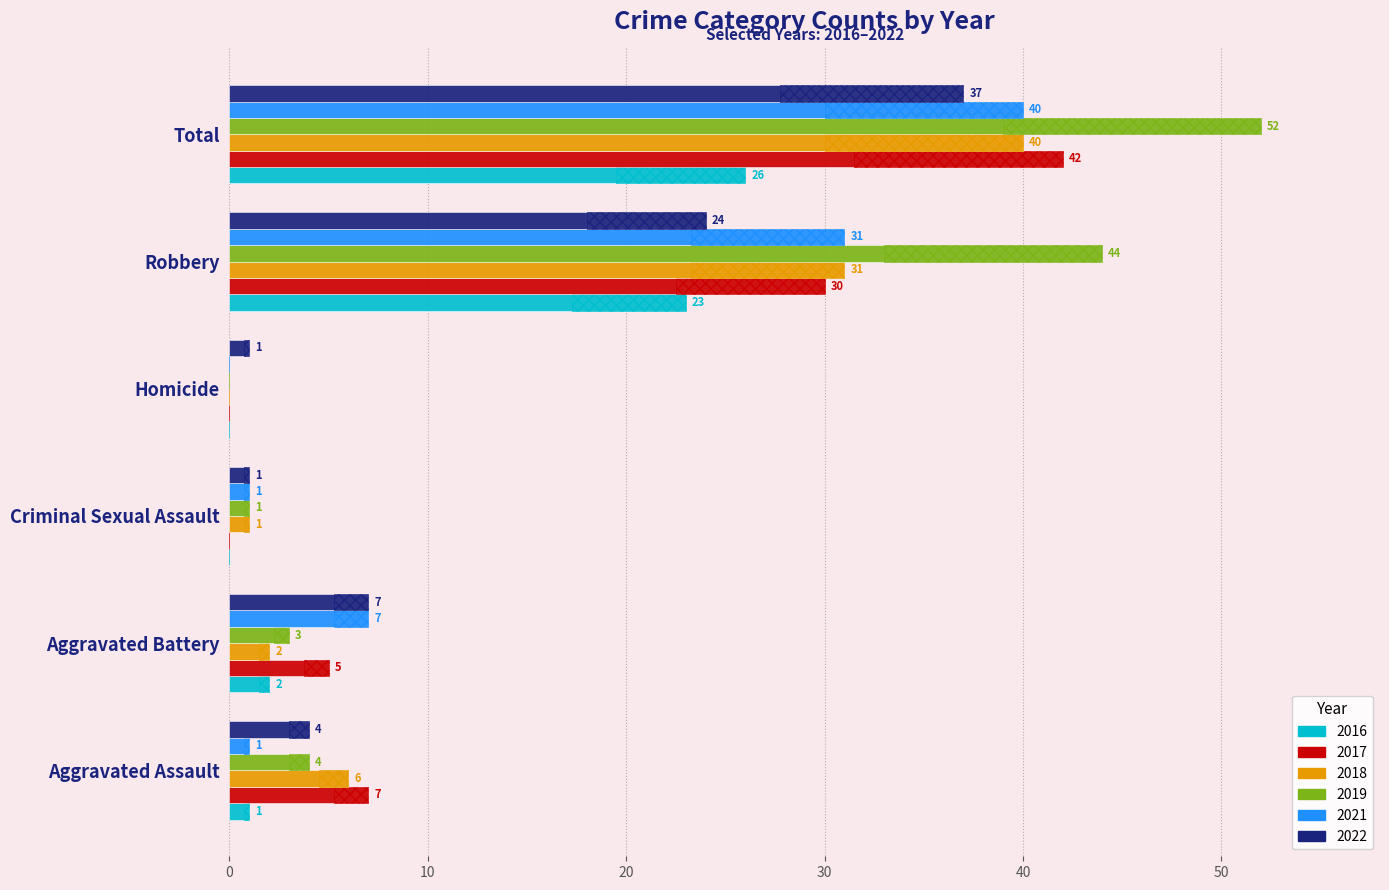

What is the difference between the maximum and second lowest values in the 2018 series?

39